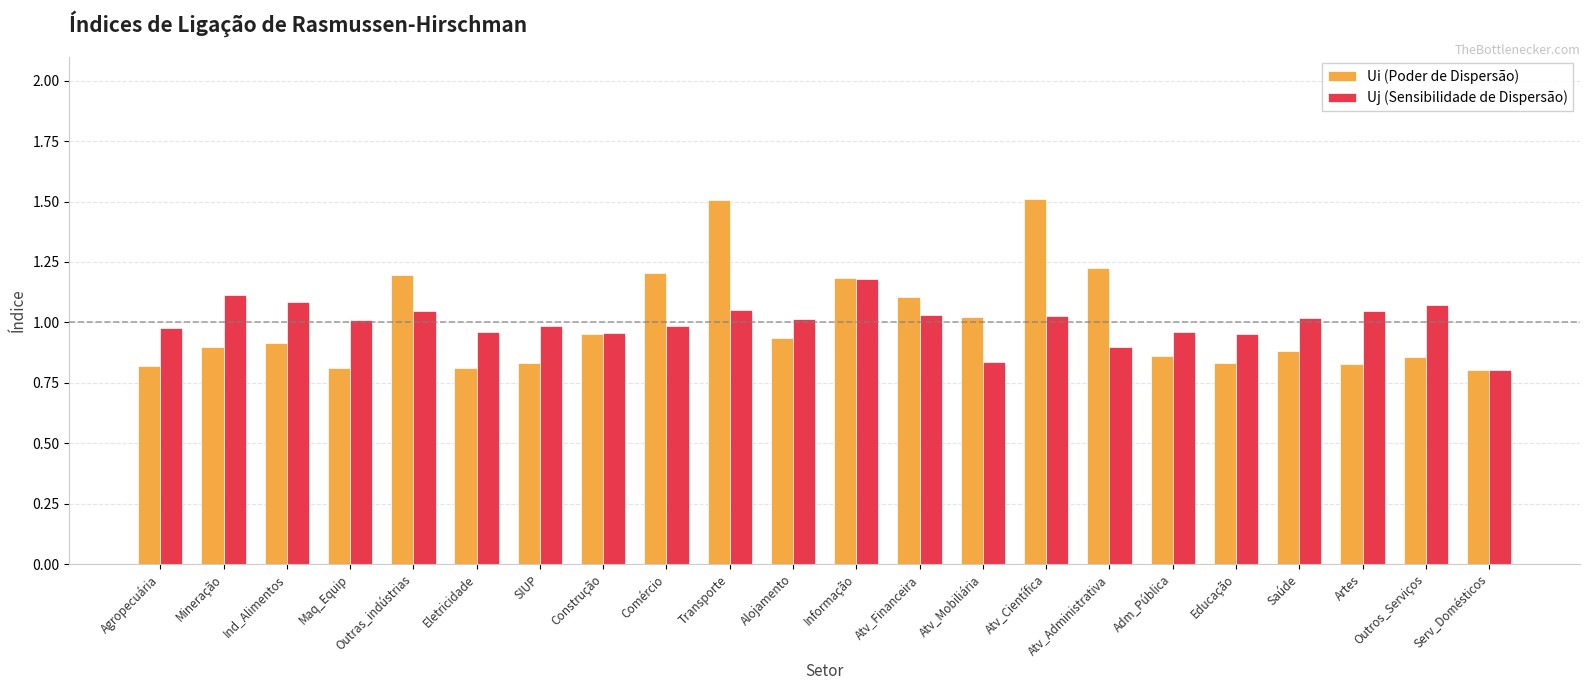

Which series changed the most between Atv_Científica and Adm_Pública?

Ui (Poder de Dispersão)